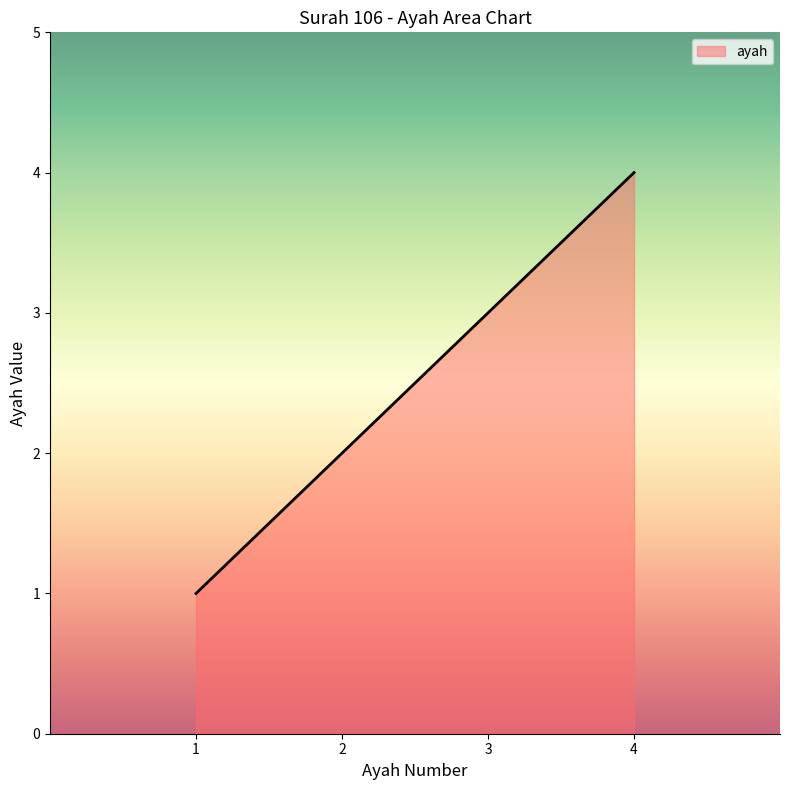

The chart shows a value of 2 at 4. True or false?

False